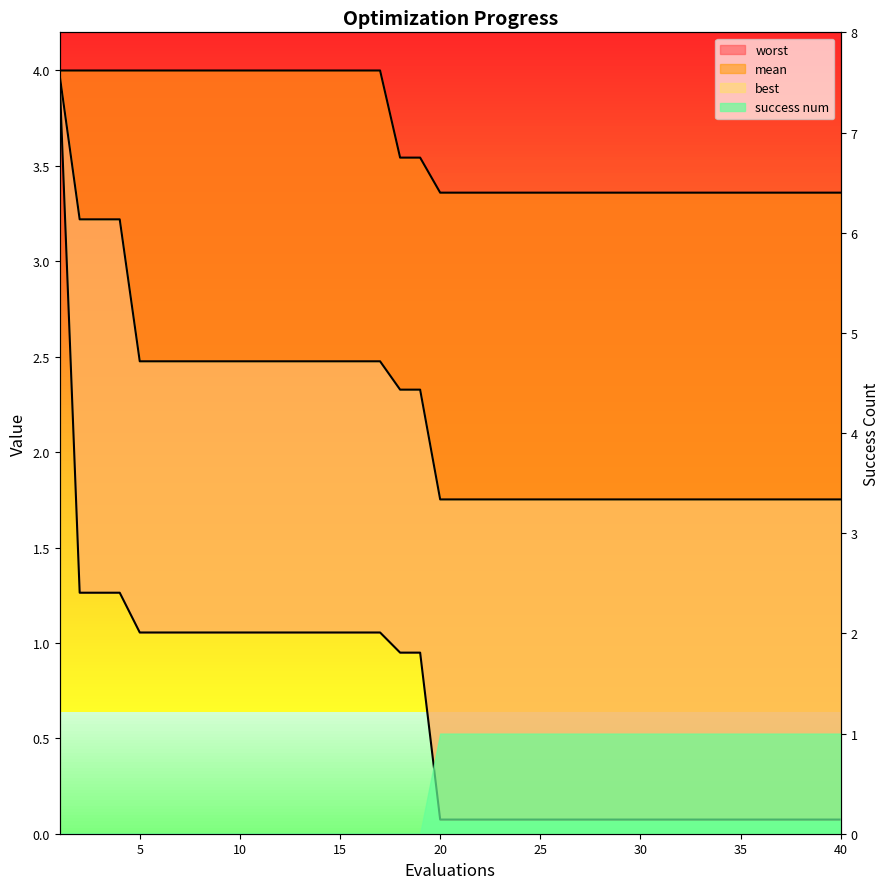

What is the value of the mean point at the 36th from the left?

1.8